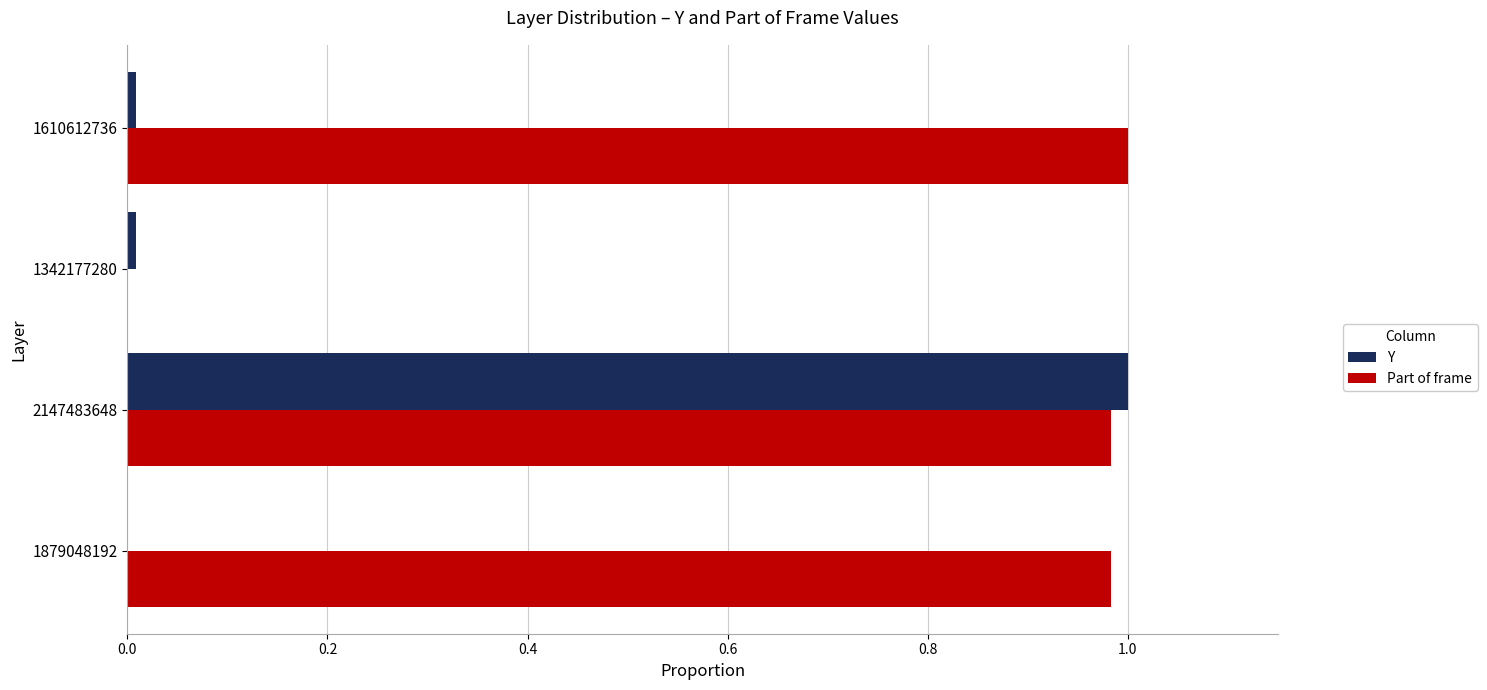

Which series has the largest total across all categories?

Part of frame